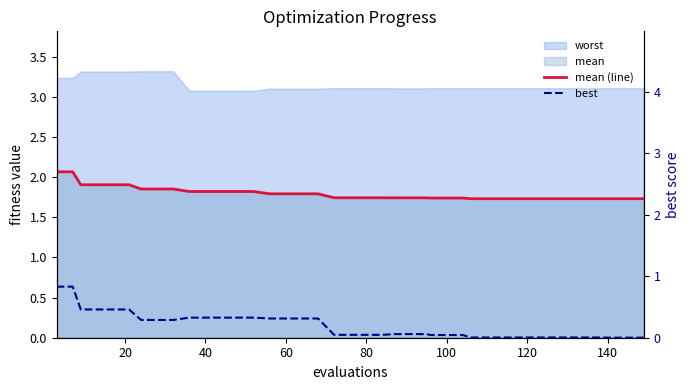

True or false: best and mean (line) cross at least once.

False